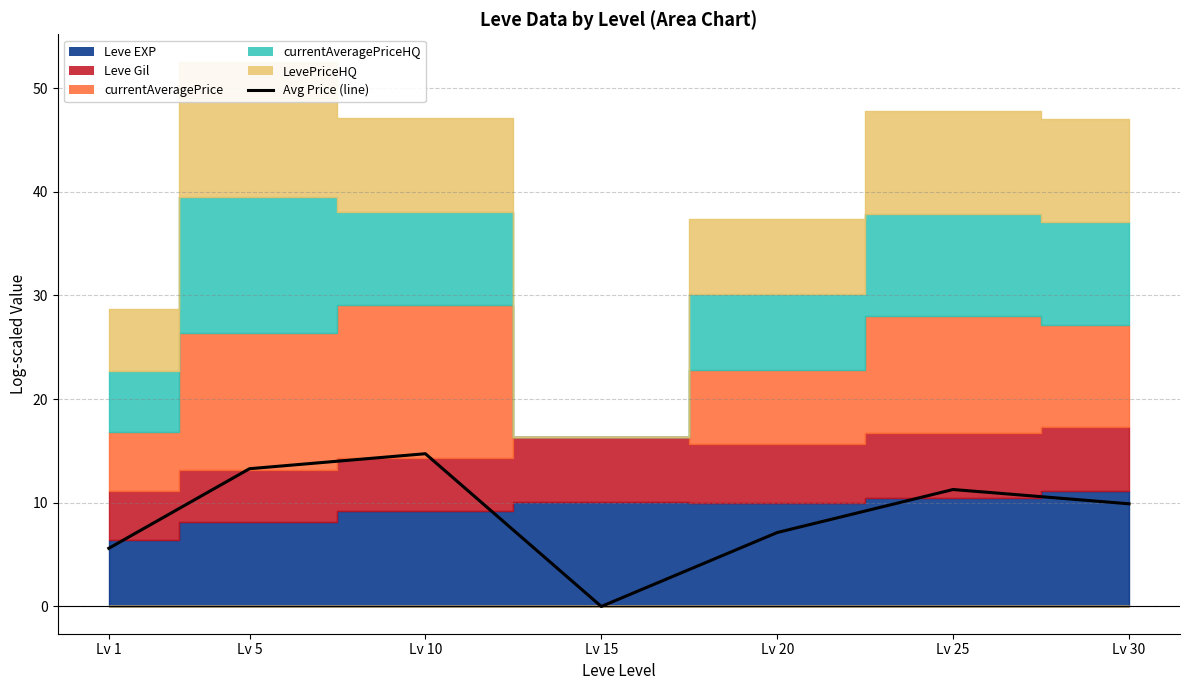

Approximately how many times larger is the value at Lv 10 compared to Lv 25?

1.3